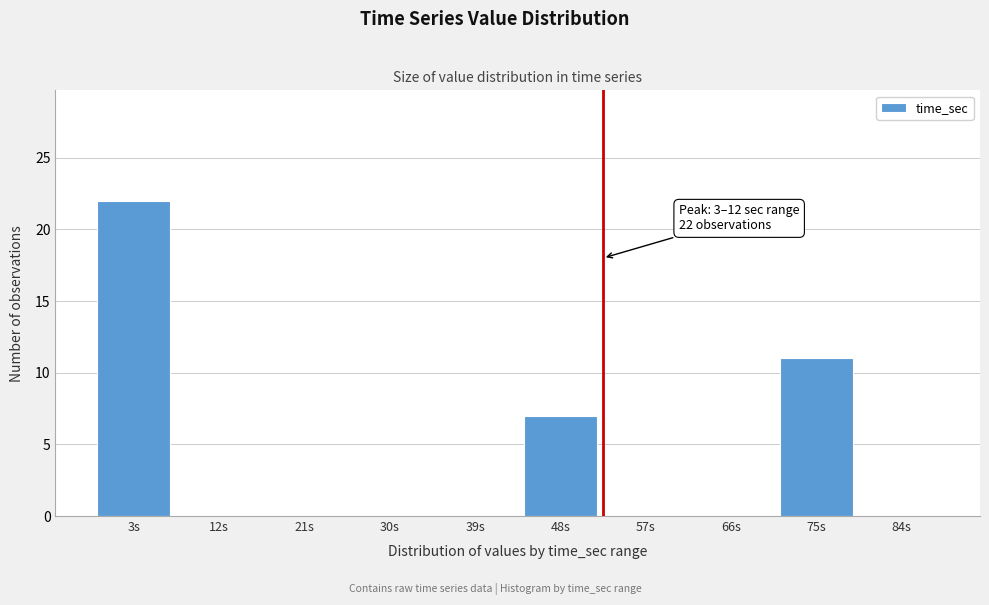

Reading left to right, what are all the values shown in this chart?

3s=22	12s=0	21s=0	30s=0	39s=0	48s=7	57s=0	66s=0	75s=11	84s=0